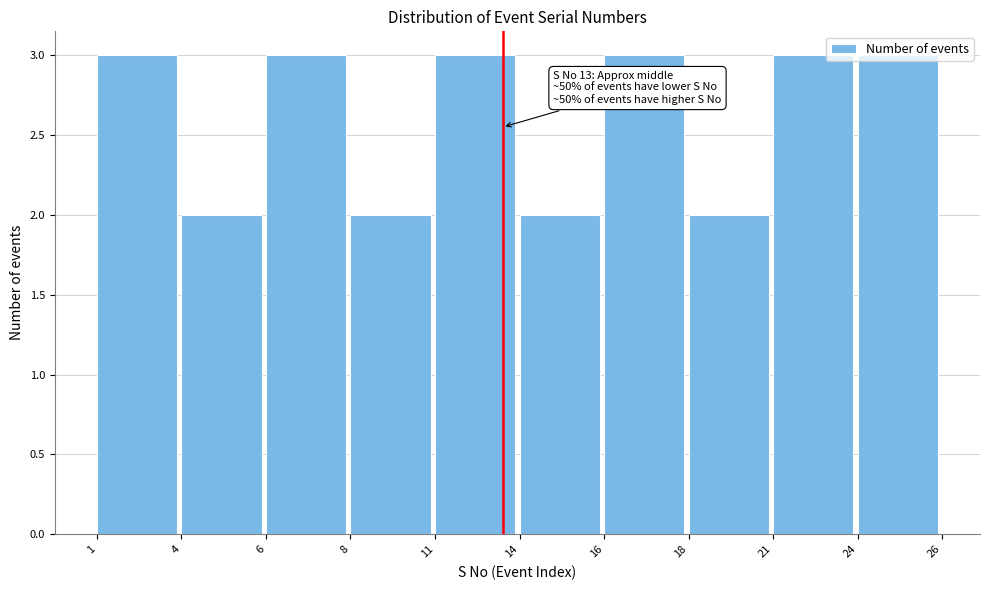

The value at 16 is 5. True or false?

False